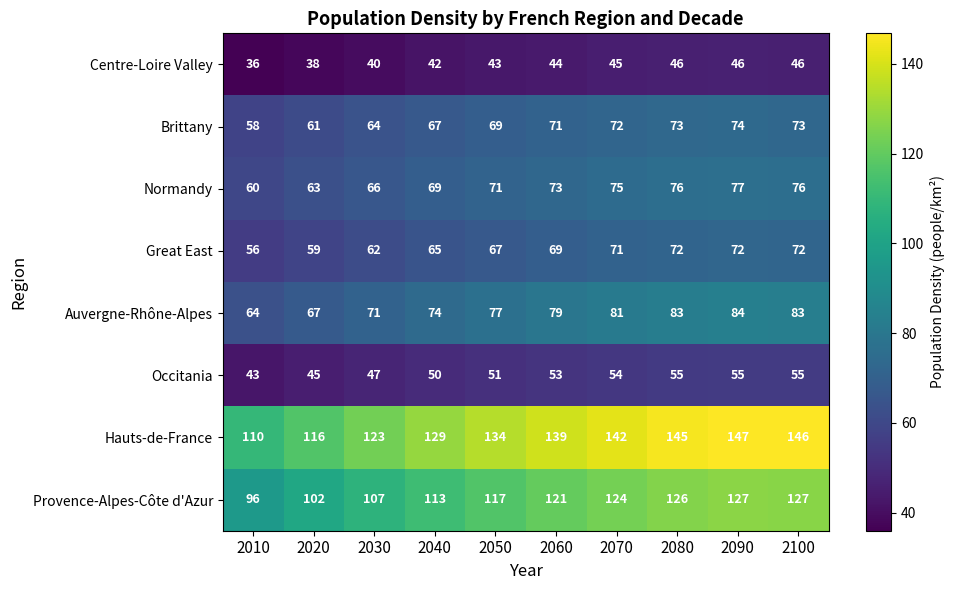

At how many categories does at least one series exceed 72?

10